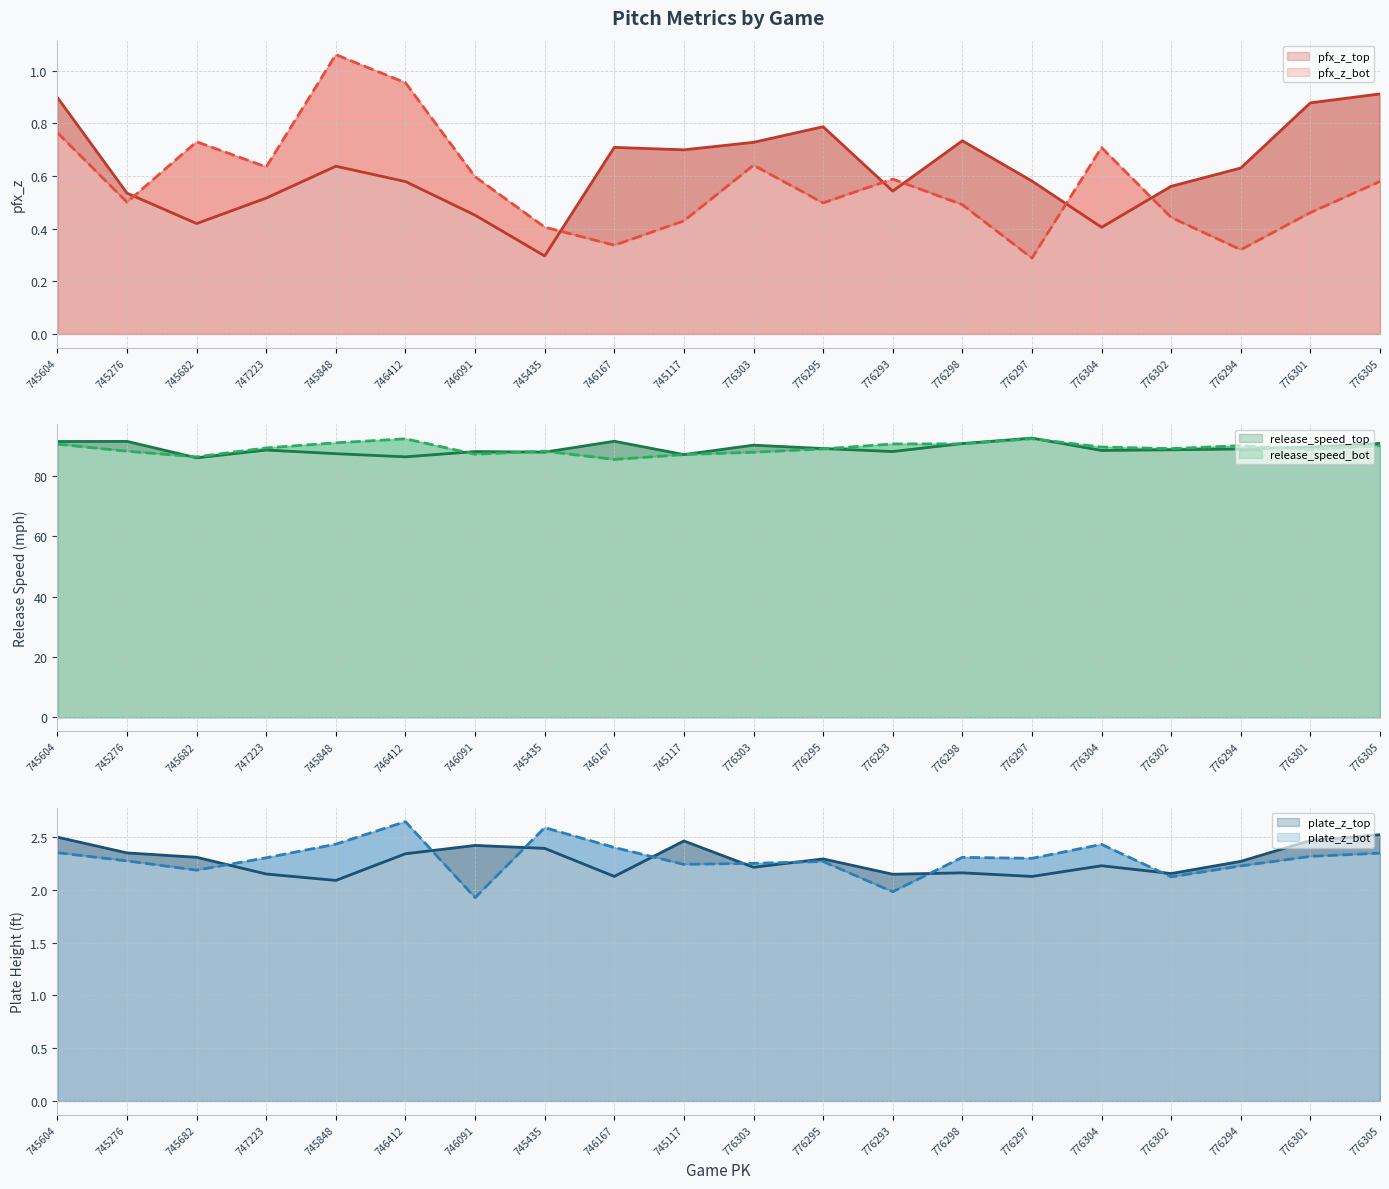

What is the total value across all series at 776301?

184.5